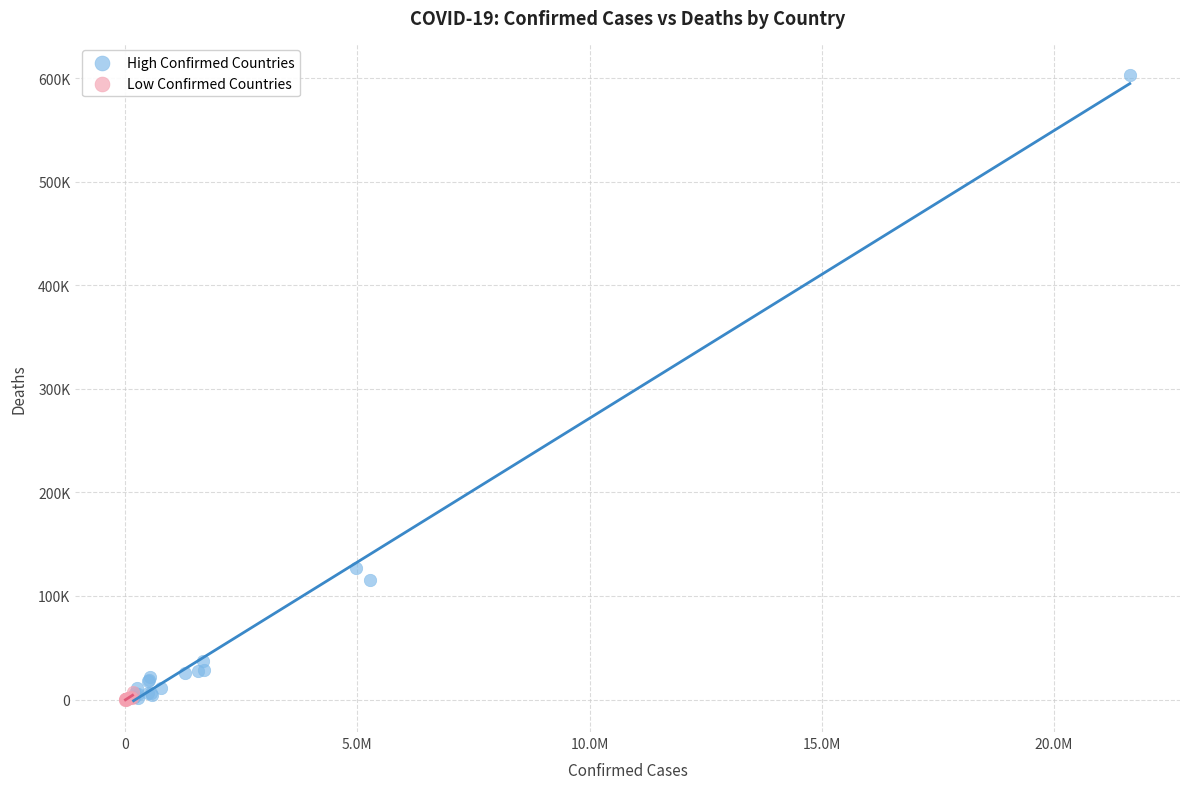

Which series has the largest Y range (max minus min)?

High Confirmed Countries